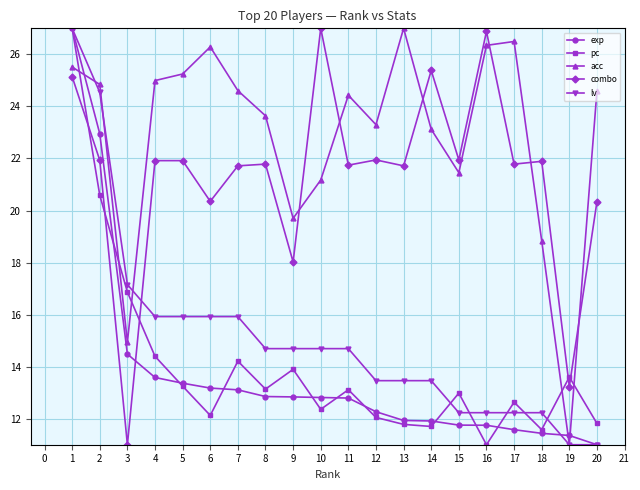

At which label does lv reach its peak?

1